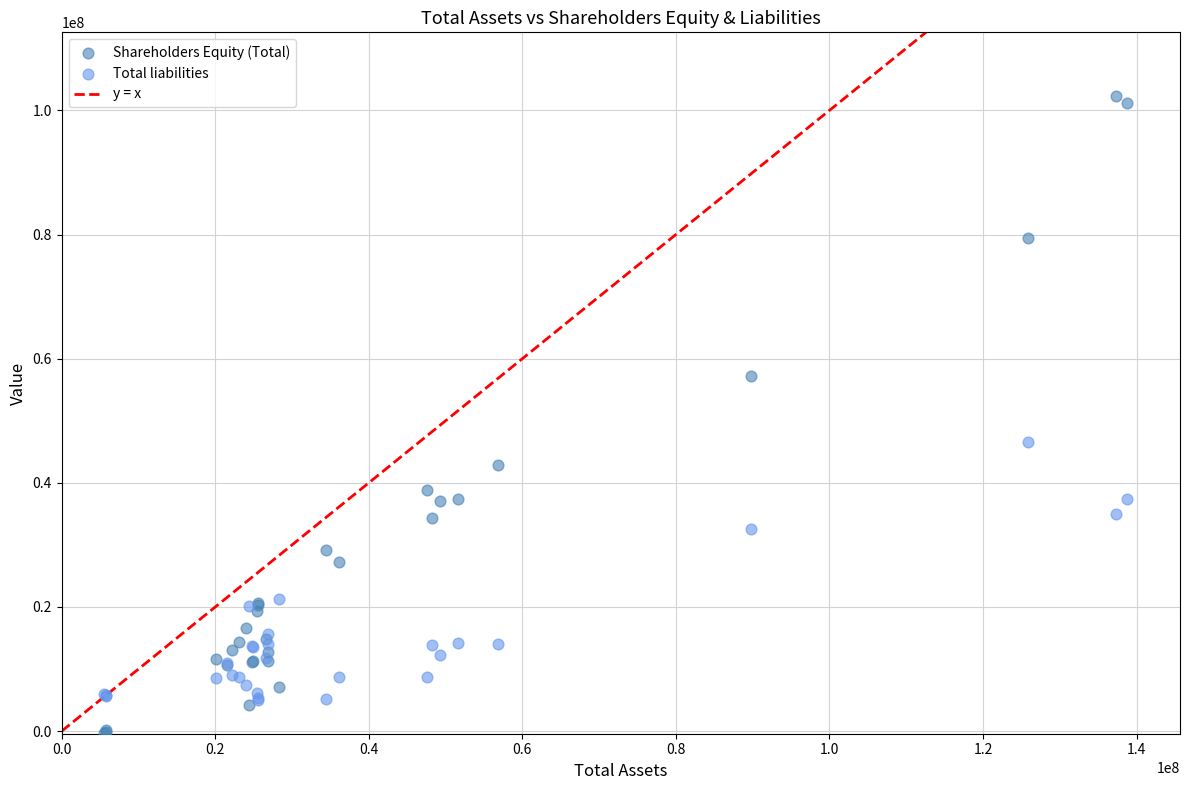

Which series contains the highest Y value?

Shareholders Equity (Total)